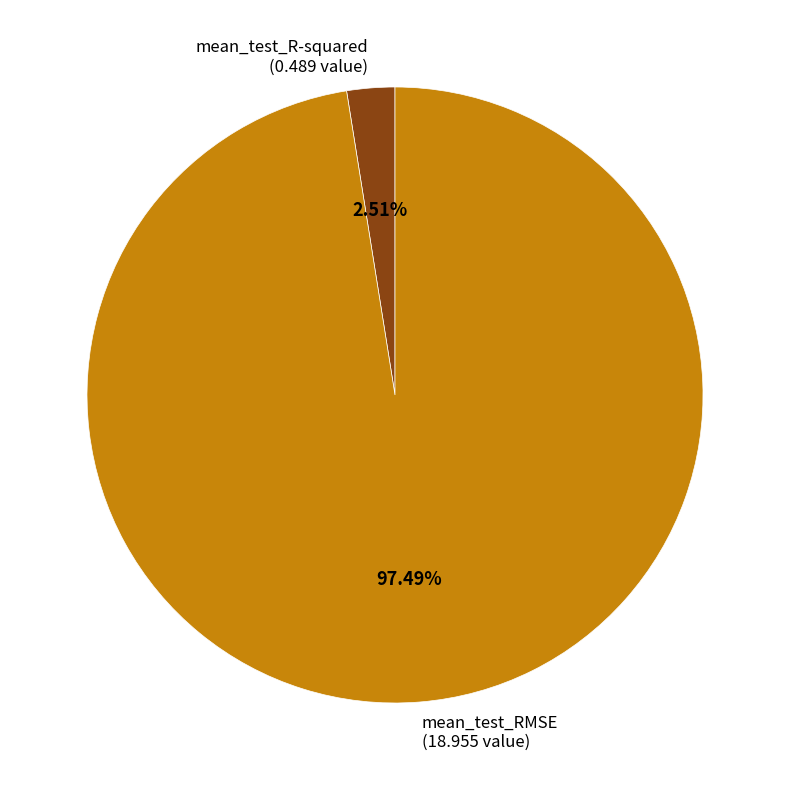

True or false: mean_test_RMSE accounts for 97% of the total.

True